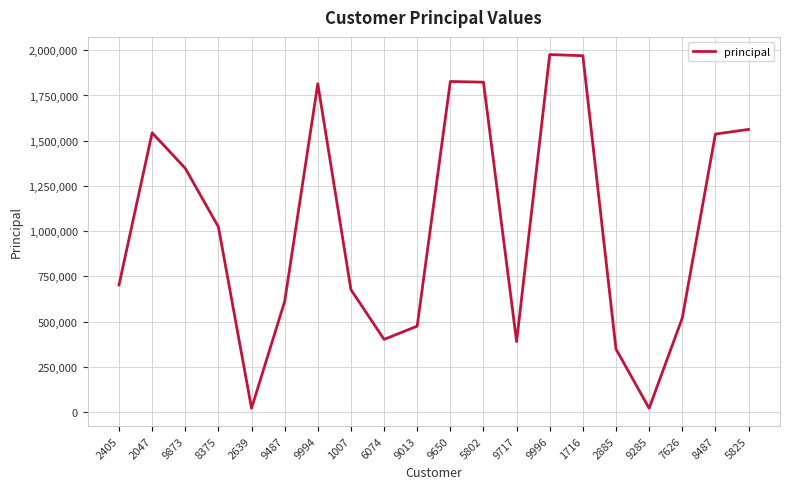

Approximately how many times larger is the value at 9285 compared to 9717?

0.1